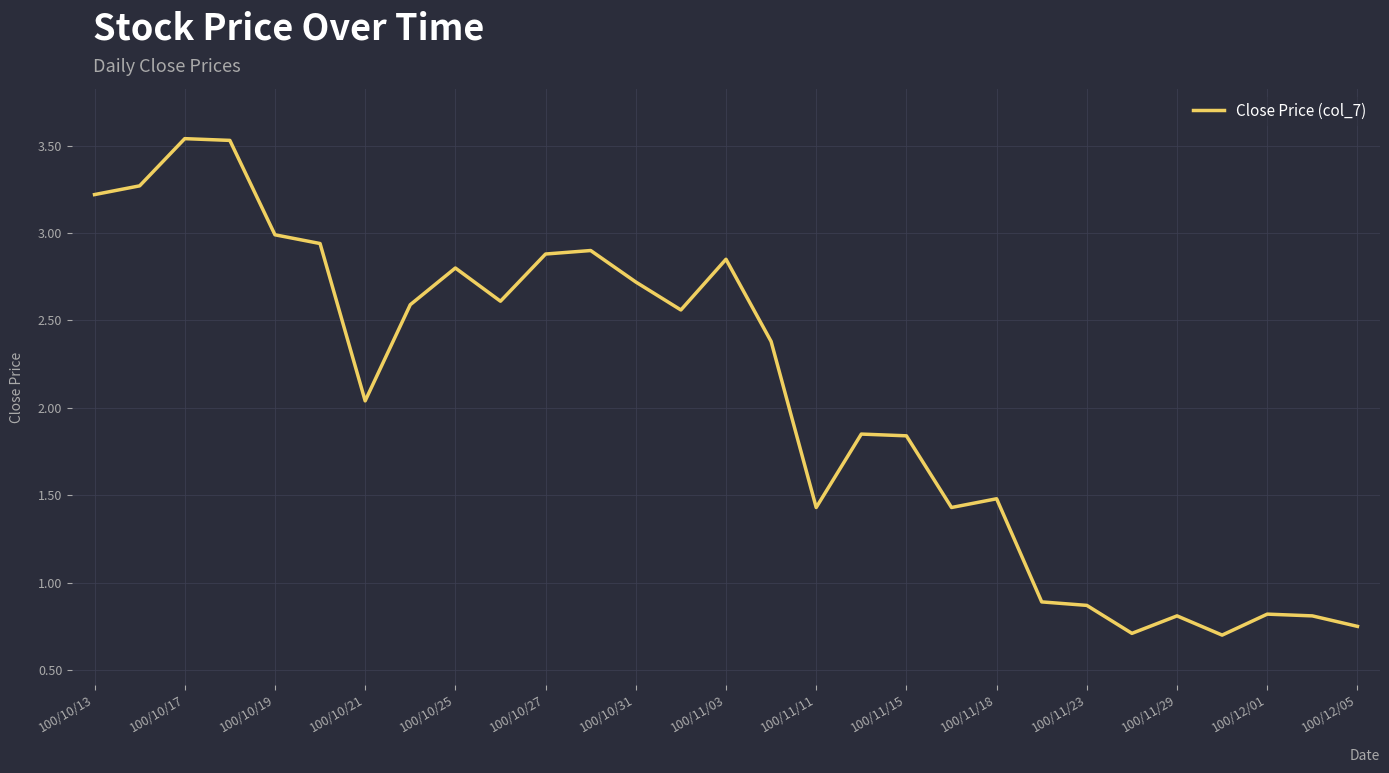

What is the smallest value displayed?

0.7